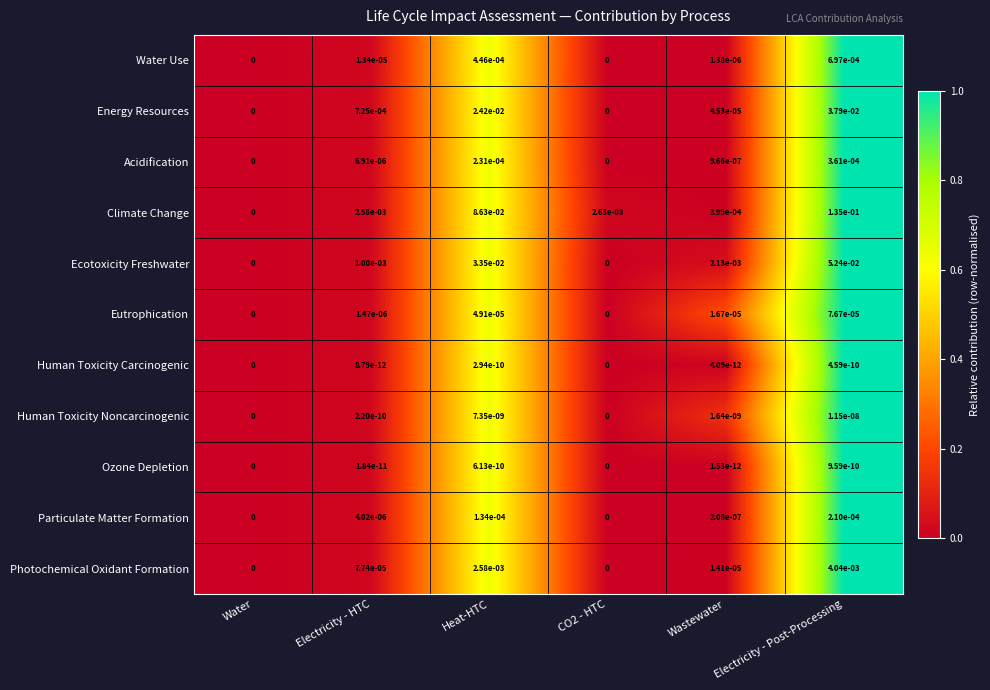

At Heat-HTC, list the series in order from smallest to largest.

Human Toxicity Carcinogenic, Ozone Depletion, Human Toxicity Noncarcinogenic, Eutrophication, Particulate Matter Formation, Acidification, Water Use, Photochemical Oxidant Formation, Energy Resources, Ecotoxicity Freshwater, Climate Change